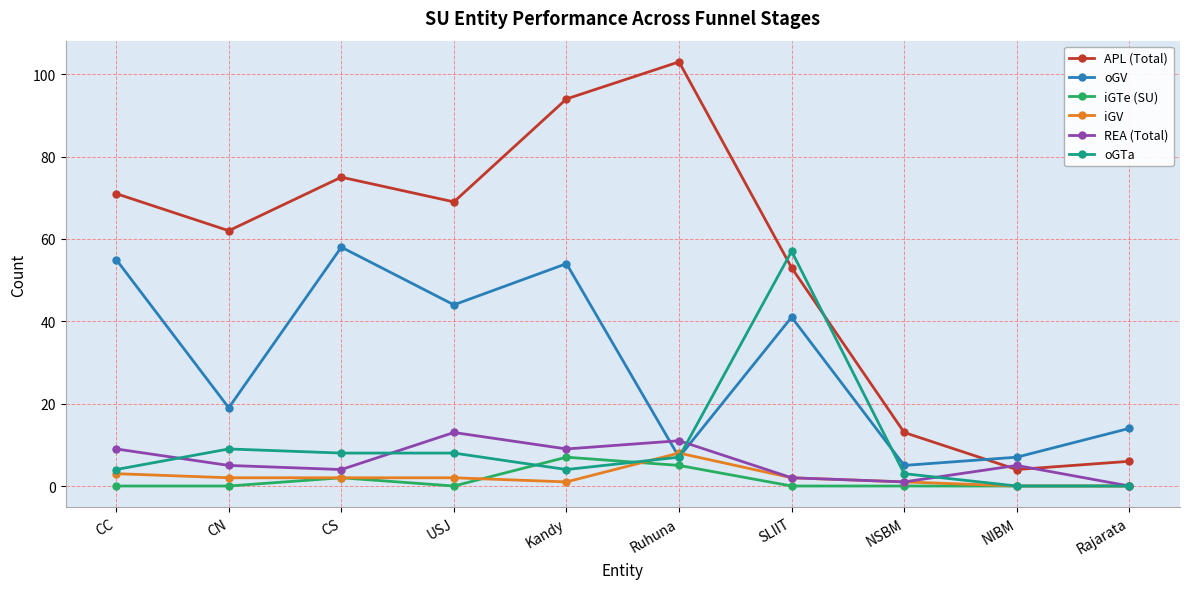

Which series changed the most between CC and NSBM?

APL (Total)